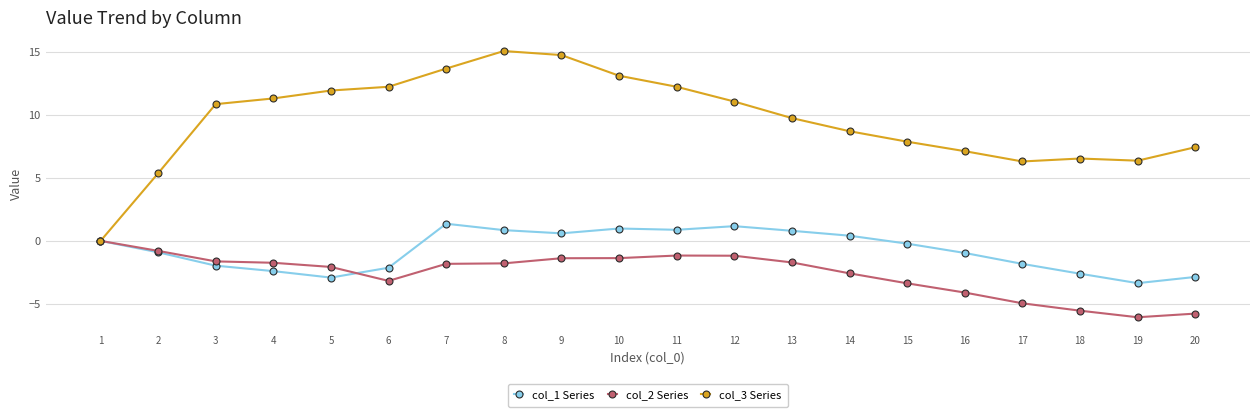

Rank the series by their maximum value, from highest to lowest.

col_3 Series, col_1 Series, col_2 Series